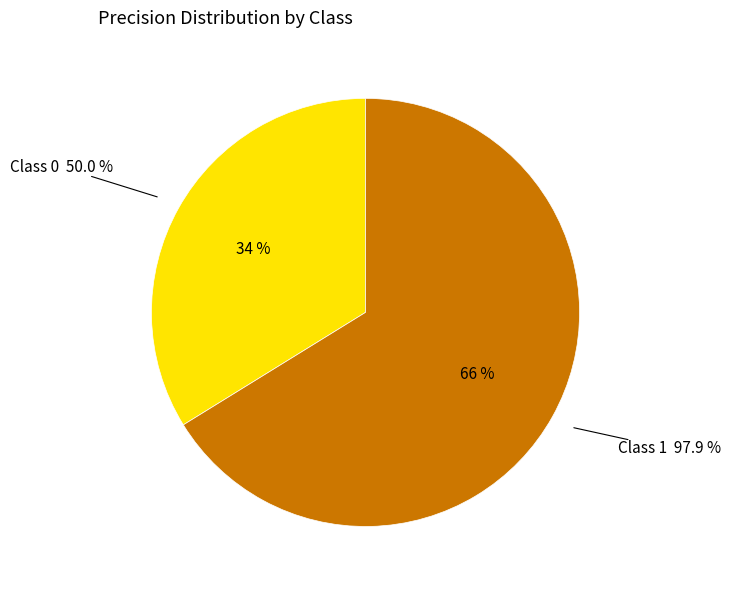

To the nearest percent, what is the average slice percentage?

50%